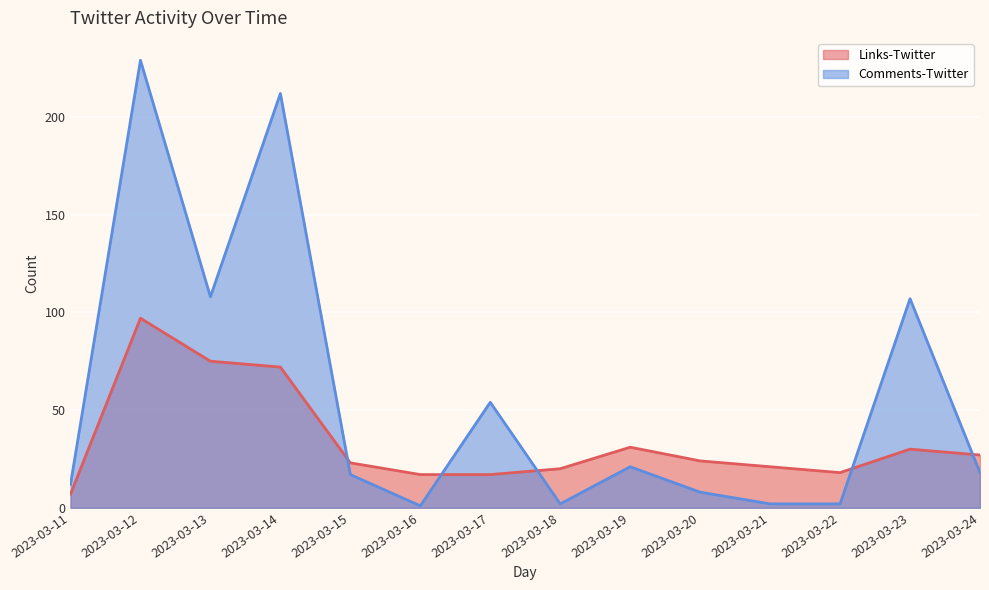

Reading left to right, what are all the values shown in this chart?

Links-Twitter: 2023-03-11=7	2023-03-12=97	2023-03-13=75	2023-03-14=72	2023-03-15=23	2023-03-16=17	2023-03-17=17	2023-03-18=20	2023-03-19=31	2023-03-20=24	2023-03-21=21	2023-03-22=18	2023-03-23=30	2023-03-24=27
Comments-Twitter: 2023-03-11=12	2023-03-12=229	2023-03-13=108	2023-03-14=212	2023-03-15=17	2023-03-16=1	2023-03-17=54	2023-03-18=2	2023-03-19=21	2023-03-20=8	2023-03-21=2	2023-03-22=2	2023-03-23=107	2023-03-24=18